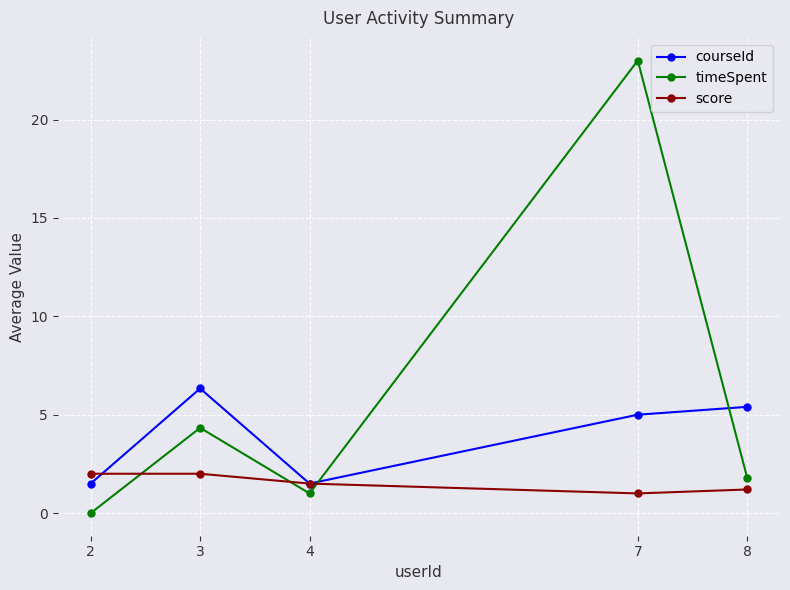

Where is the first local minimum for courseId?

4